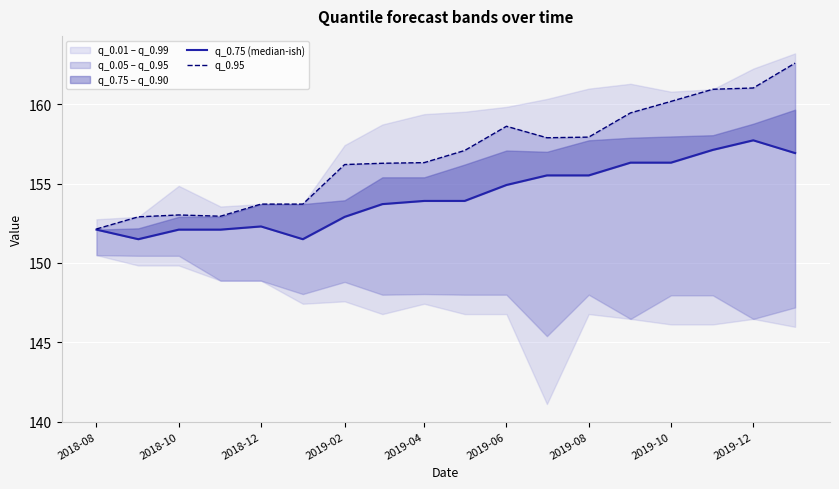

True or false: q_0.95 and q_0.75 (median-ish) intersect in this chart.

False